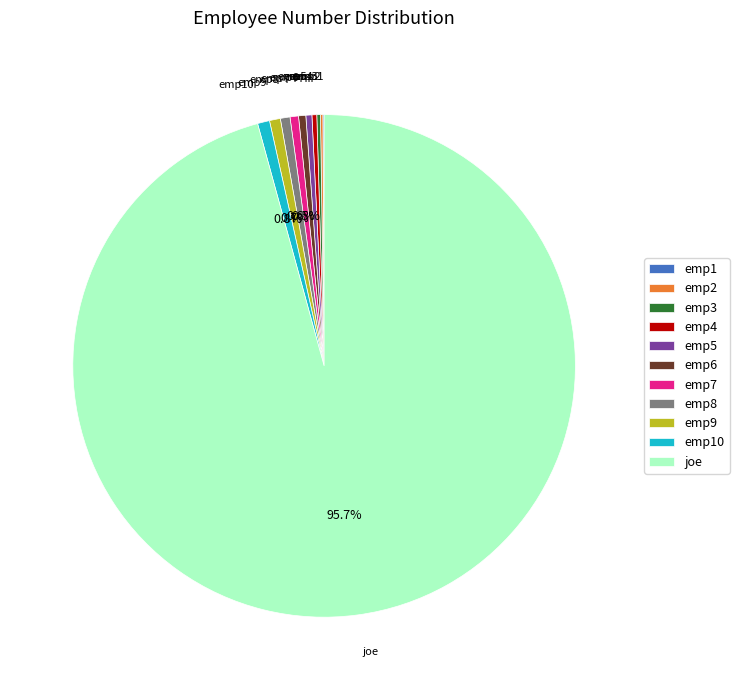

Which slice is the largest?

joe